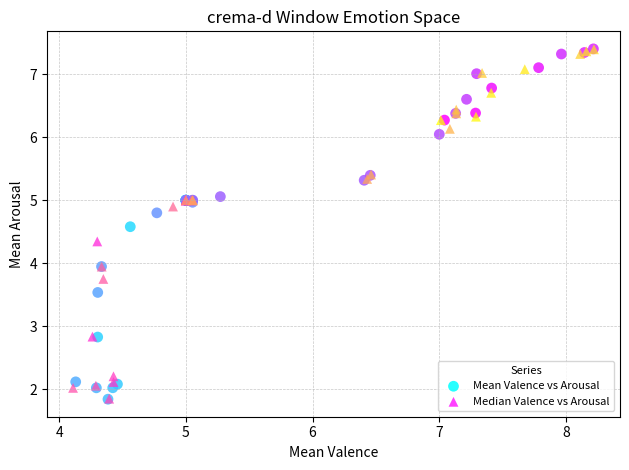

What are all the series names shown in the legend?

Mean Valence vs Arousal, Median Valence vs Arousal